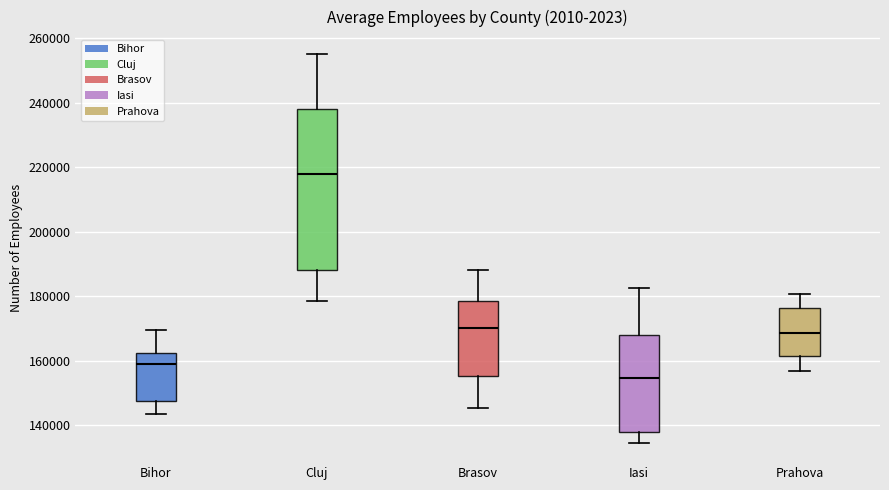

Where is the upper edge of the box for Iasi on the y-axis? The values are not printed on the chart, so give them approximately, as read against the axis.

168000